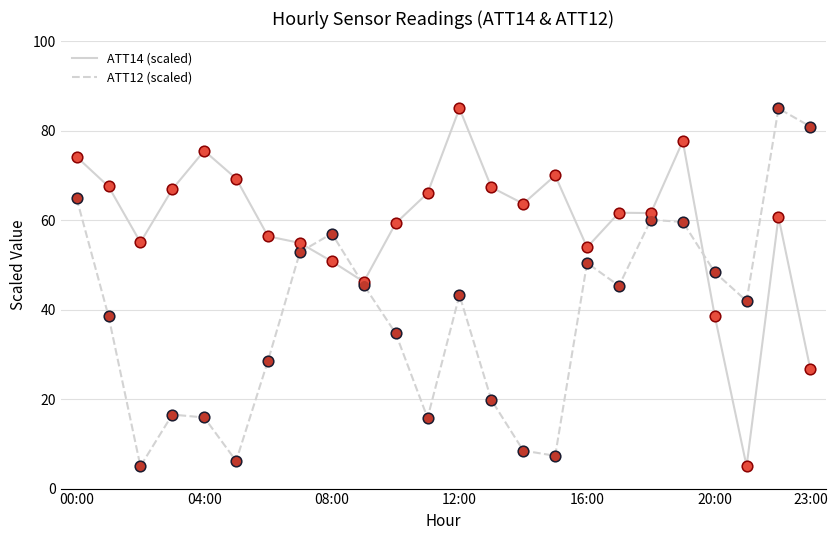

Which series has the largest total across all categories?

ATT14 (scaled)